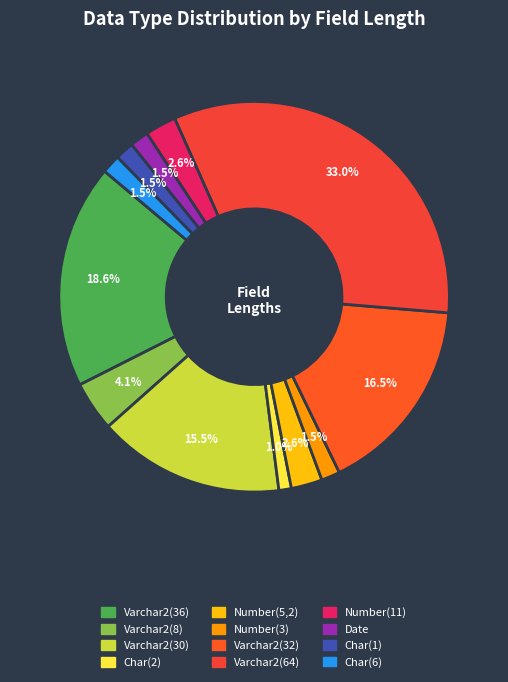

Does Number(5,2) represent more than half of the total?

No